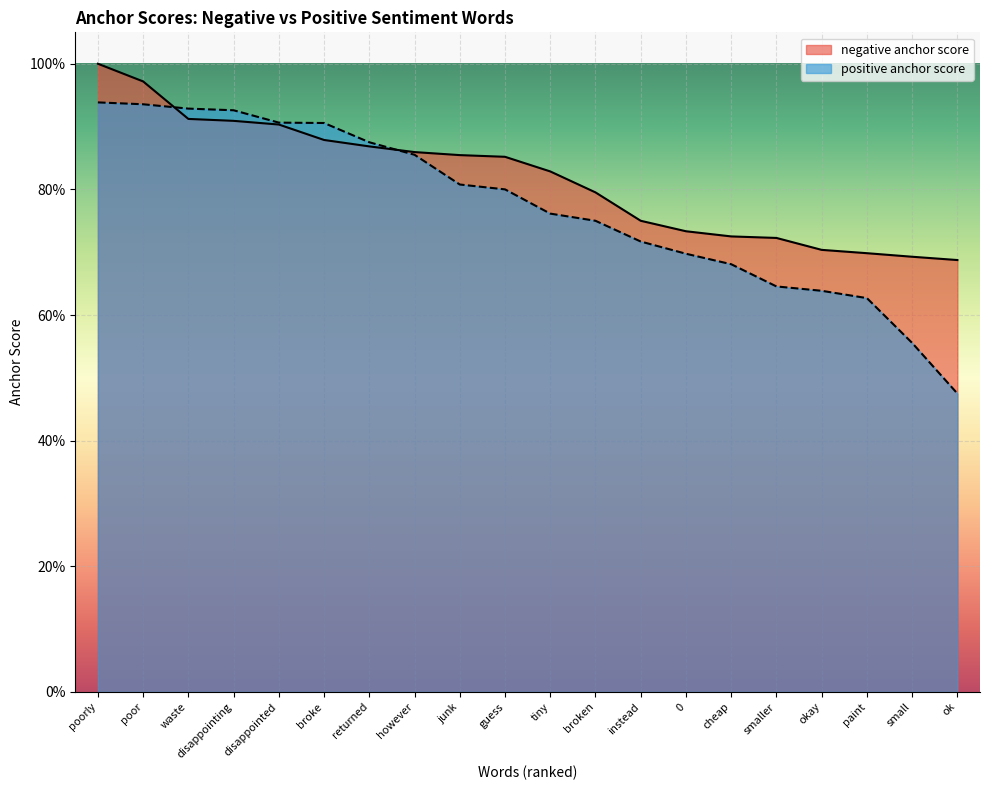

What is the sum of the positive anchor score values at however and instead?

1.6